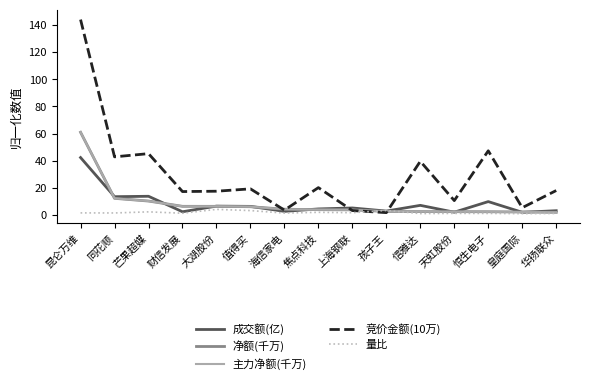

What position from the right is 昆仑万维?

15